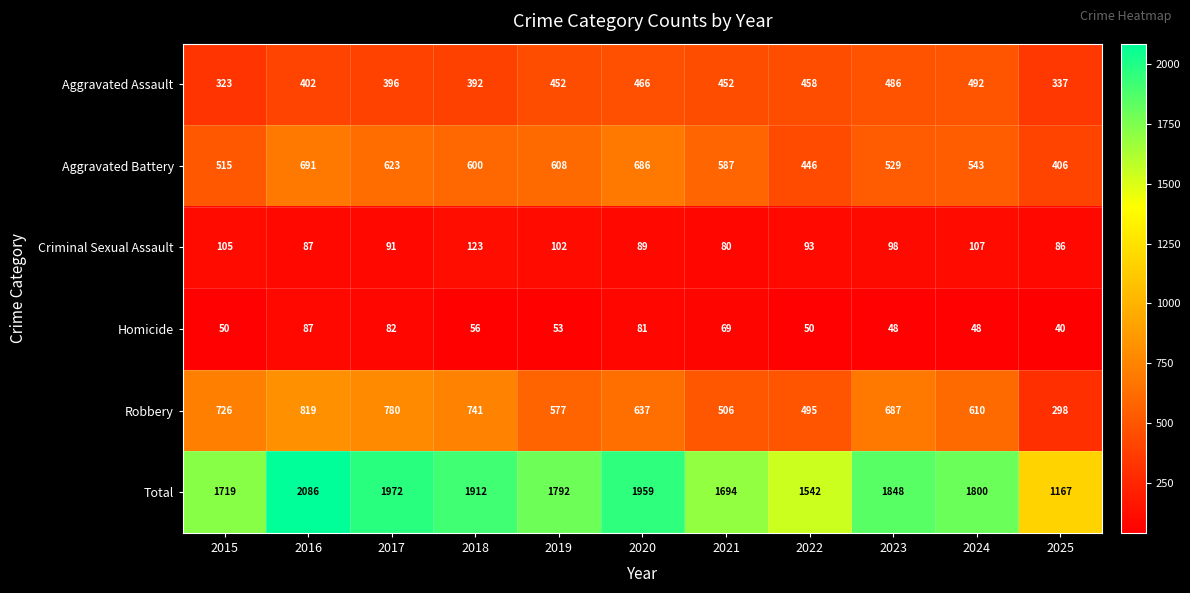

The Homicide series shows 125 at 2016. True or false?

False